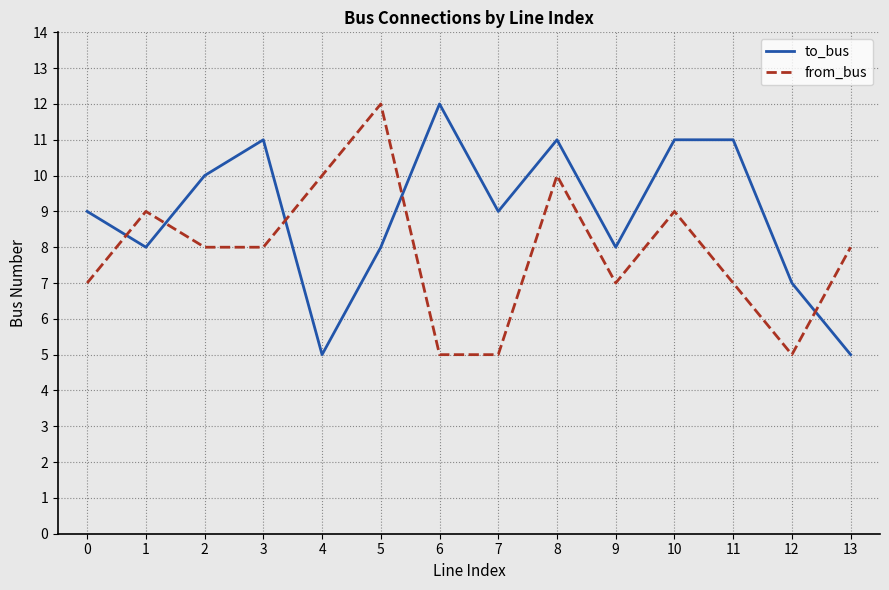

True or false: to_bus has a value of 5 at 13.

True